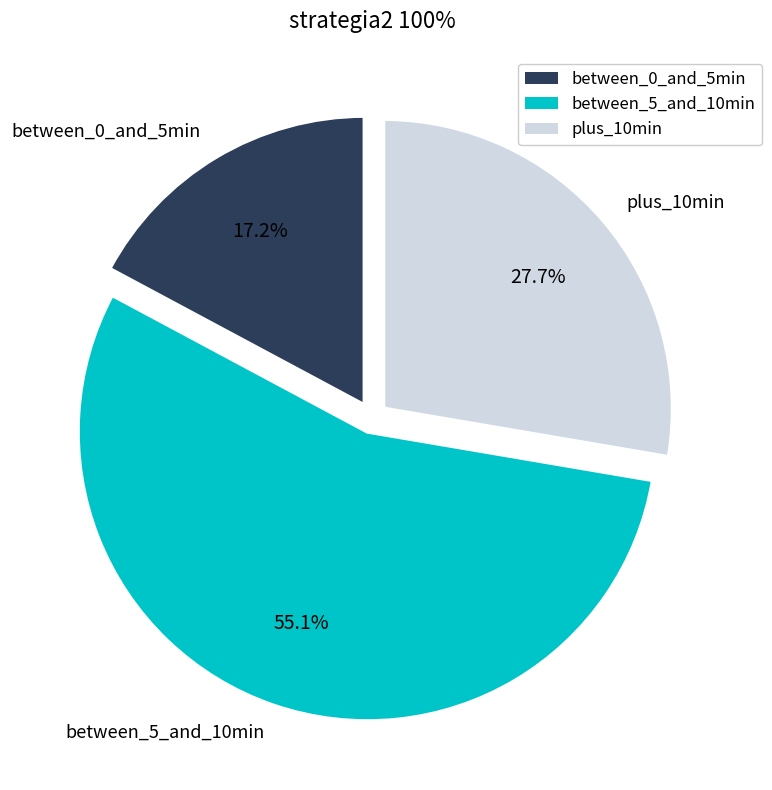

Count the number of slices in the pie.

3